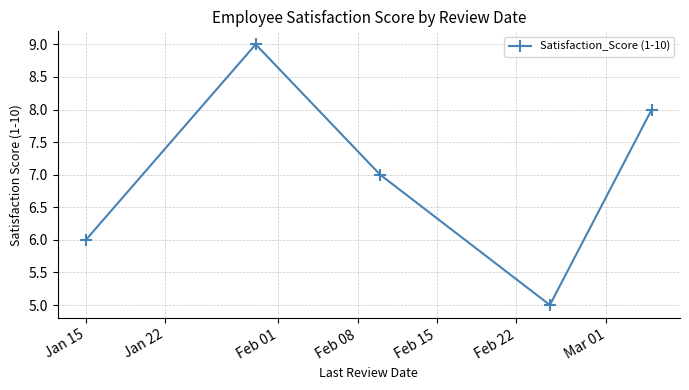

How many data points are less than 7?

2